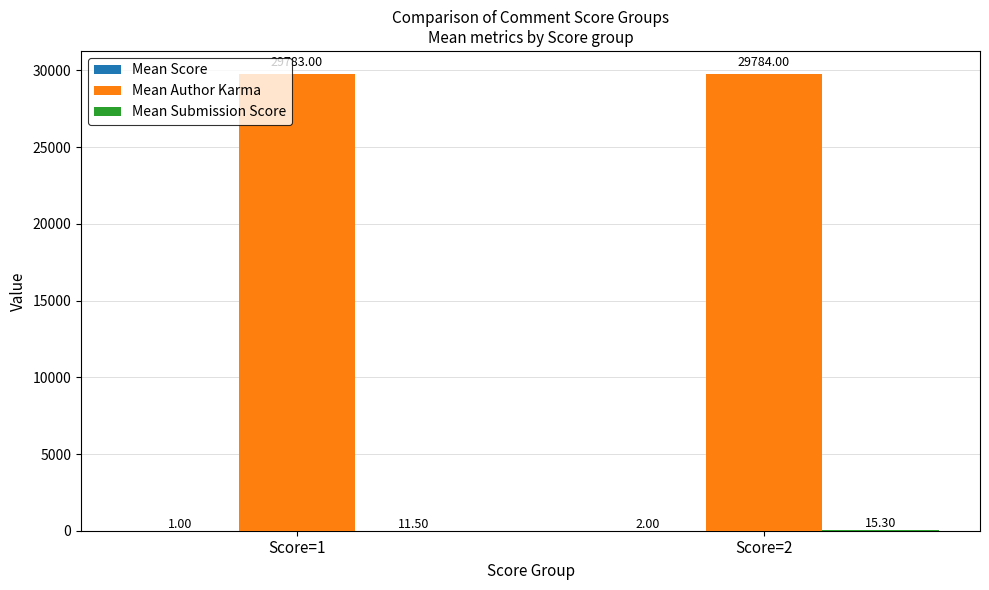

Count the number of categories in the chart.

2